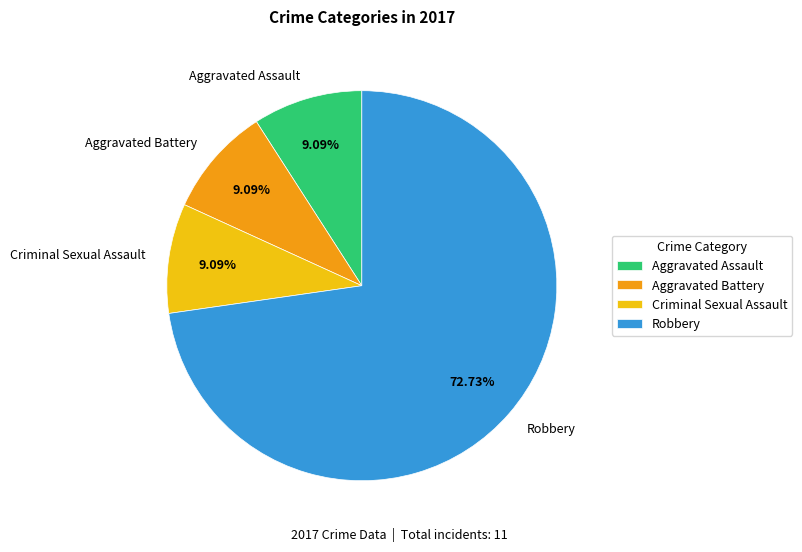

To the nearest percent, what is the difference between the largest and smallest slice percentages?

64%